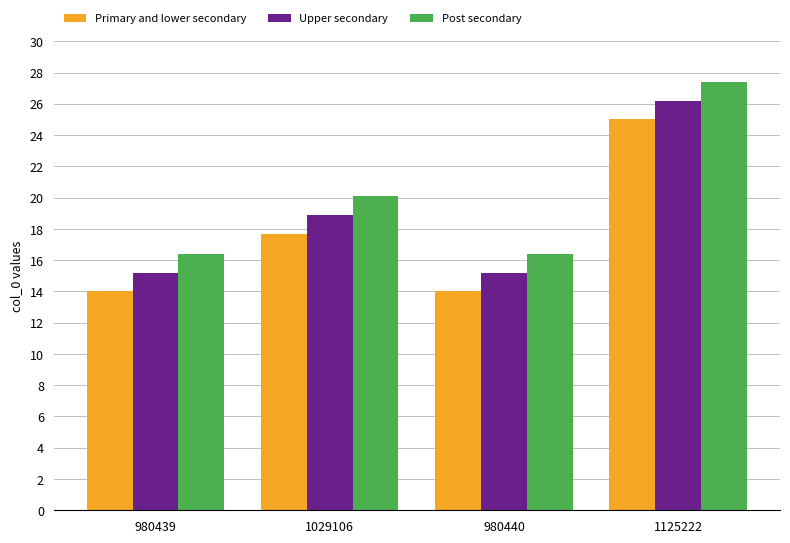

At which label does Post secondary first exceed 20?

1029106